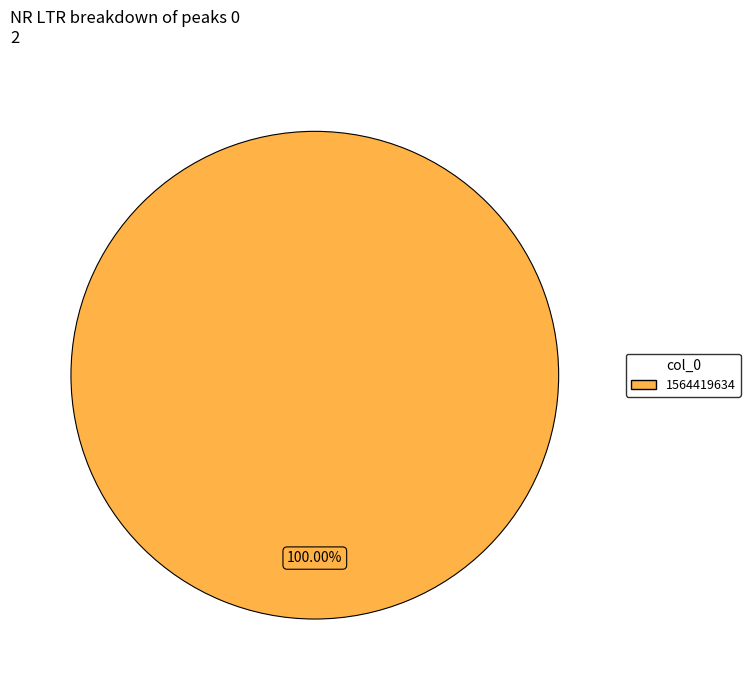

Rank the categories by value from lowest to highest.

1564419634